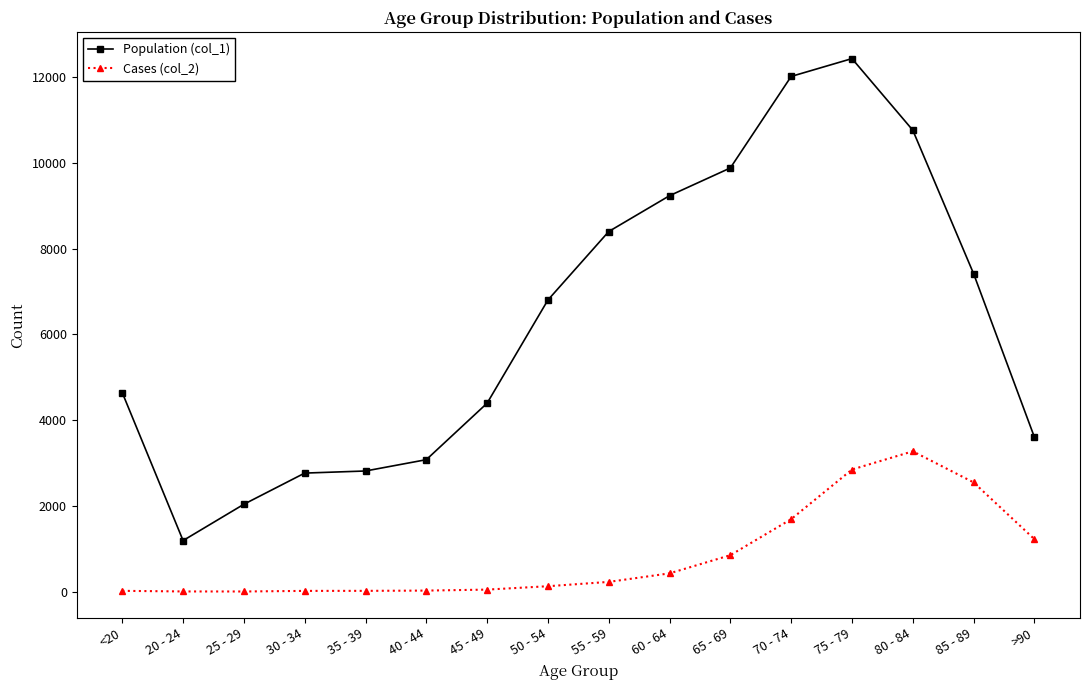

What are all the series names shown in the legend?

Population (col_1), Cases (col_2)